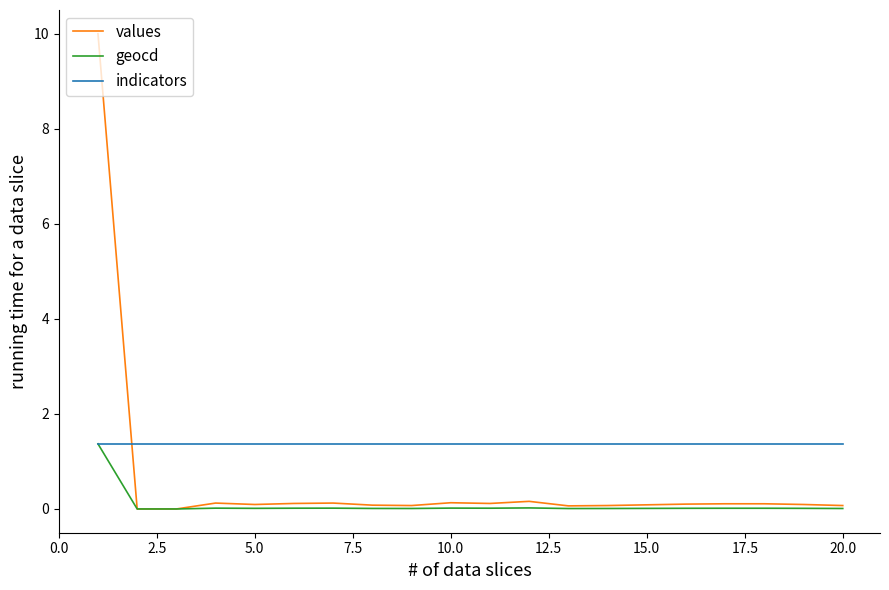

How many intersections are there between indicators and values?

1